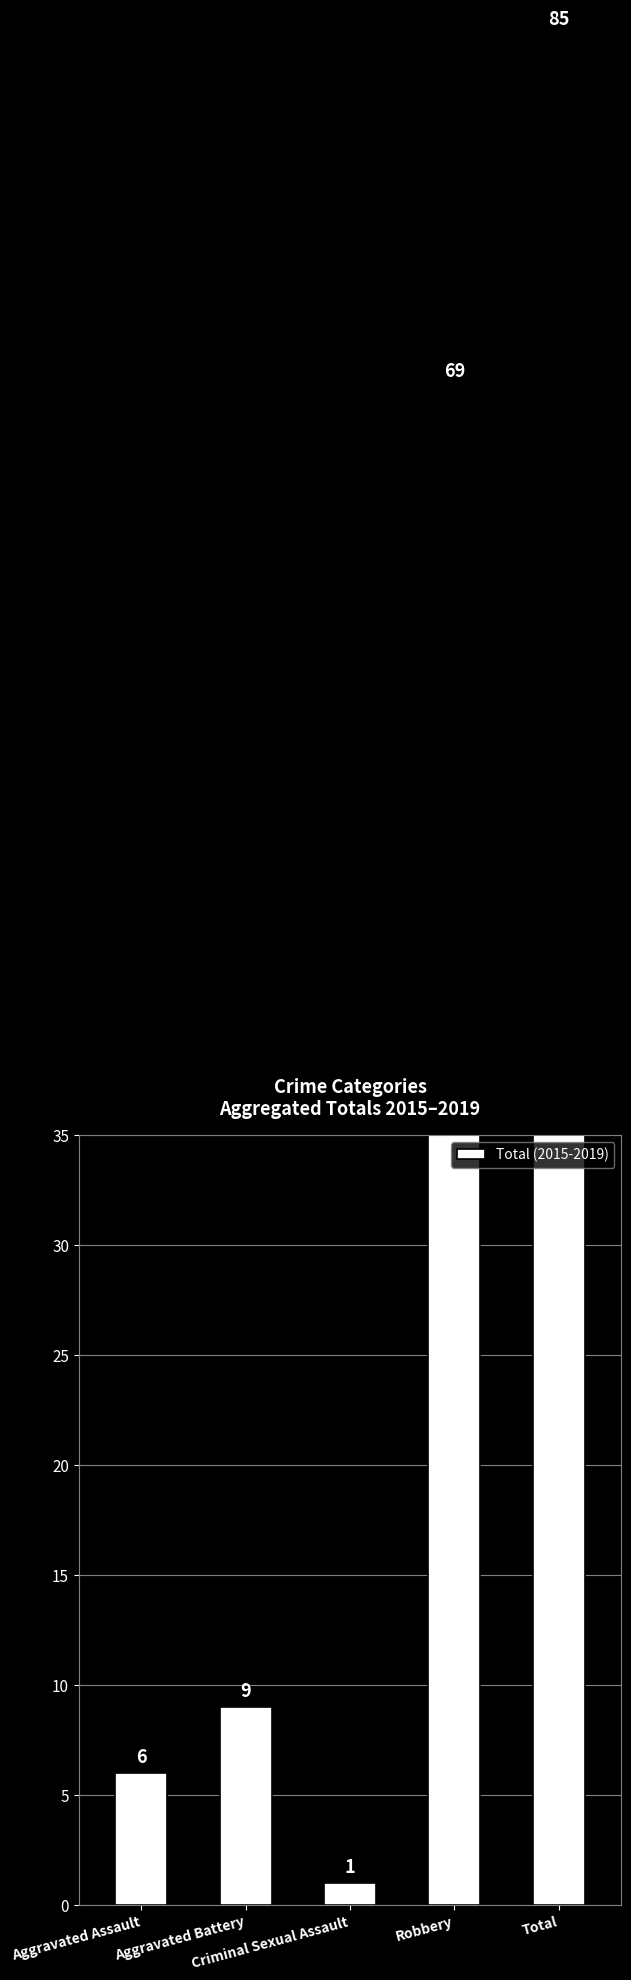

How many distinct data groups are displayed?

1